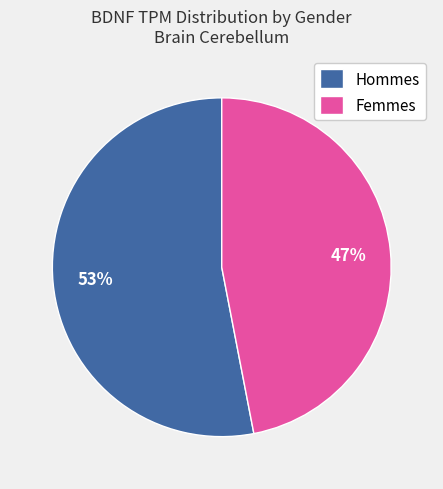

Is there any slice that represents more than half of the pie?

Yes